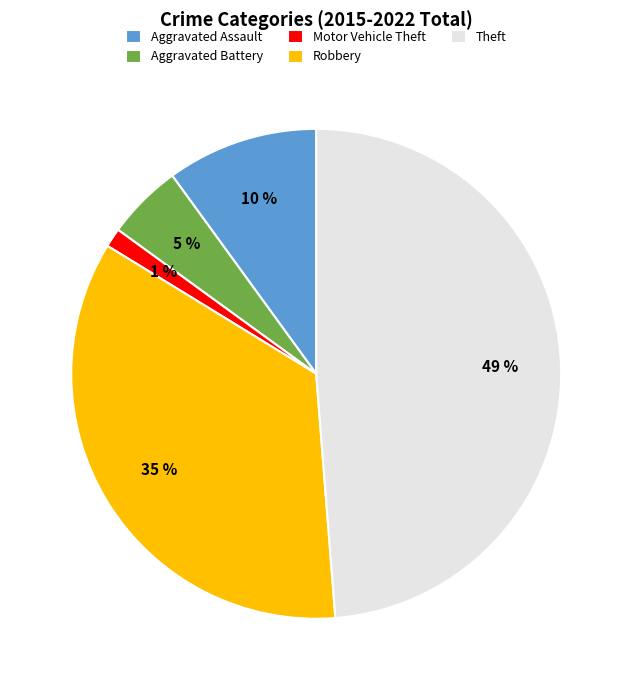

True or false: Theft accounts for 43% of the total.

False